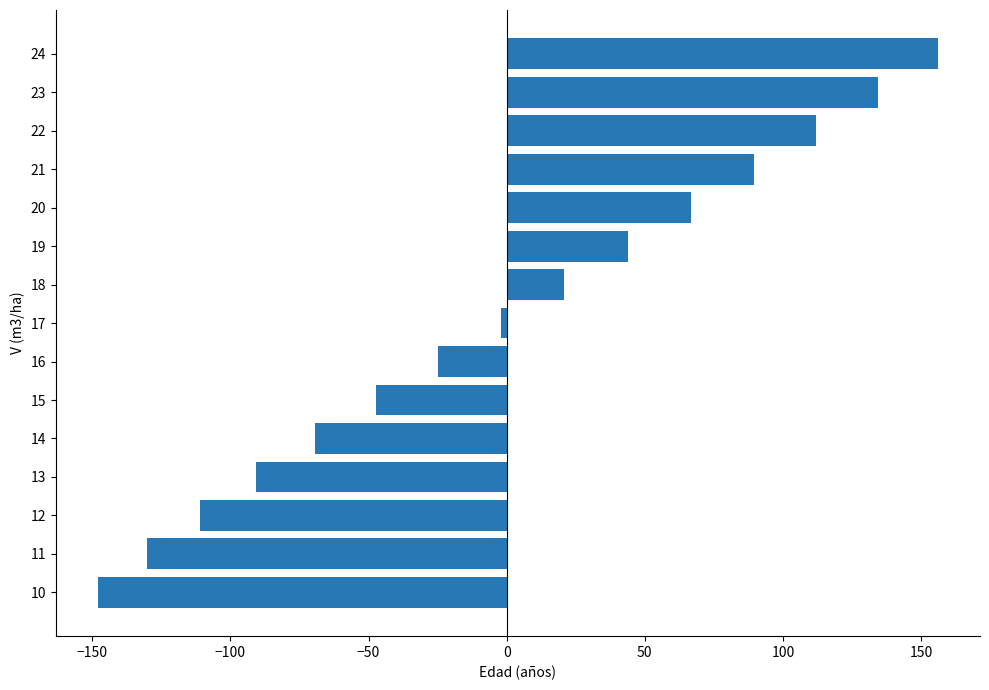

Rank the categories by value from highest to lowest.

24, 23, 22, 21, 20, 19, 18, 17, 16, 15, 14, 13, 12, 11, 10